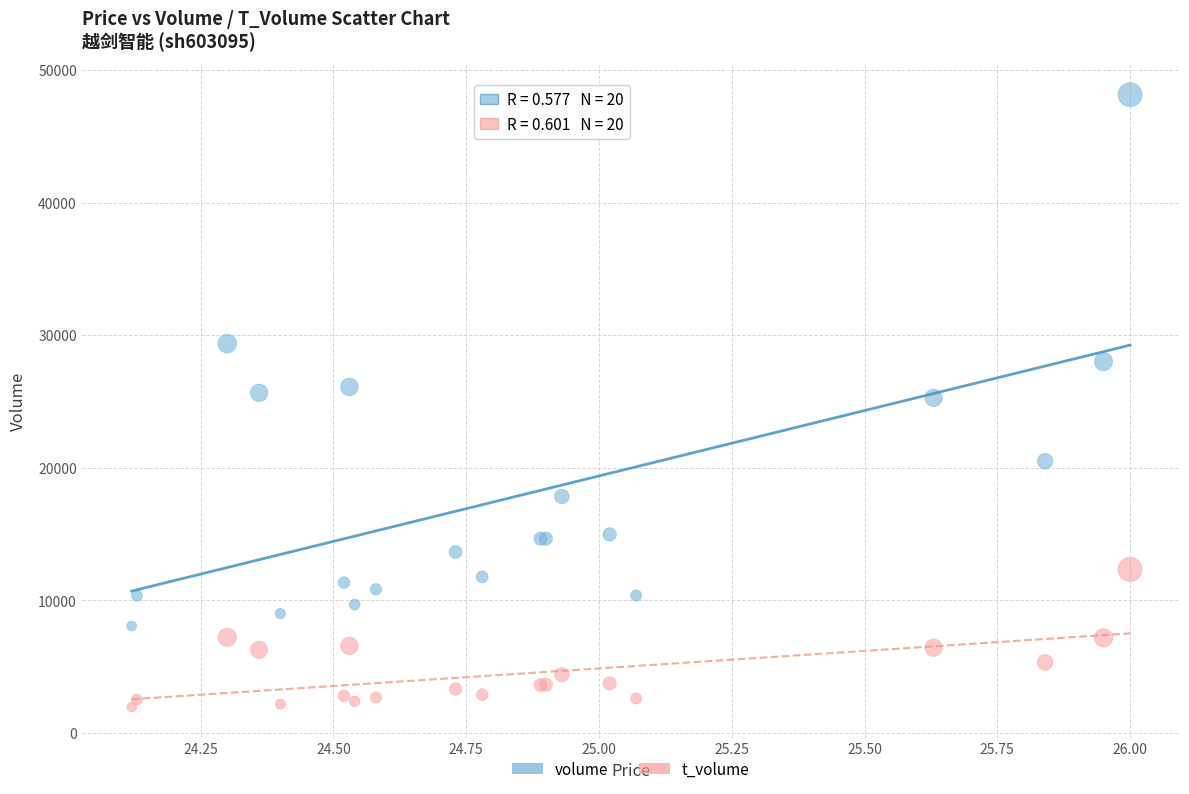

Which series reaches the maximum Y coordinate?

volume